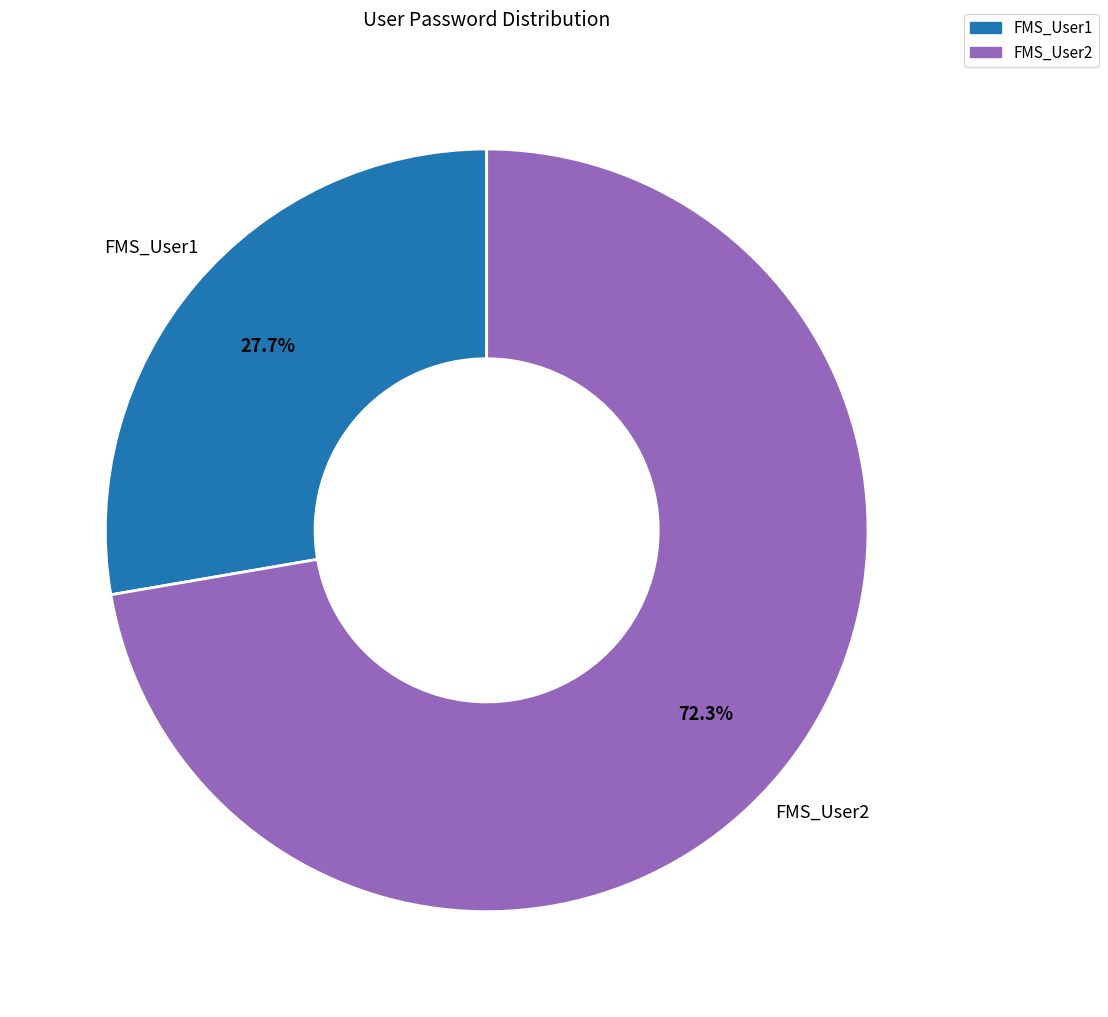

Do FMS_User1 and FMS_User2 together represent more than half of the pie?

Yes